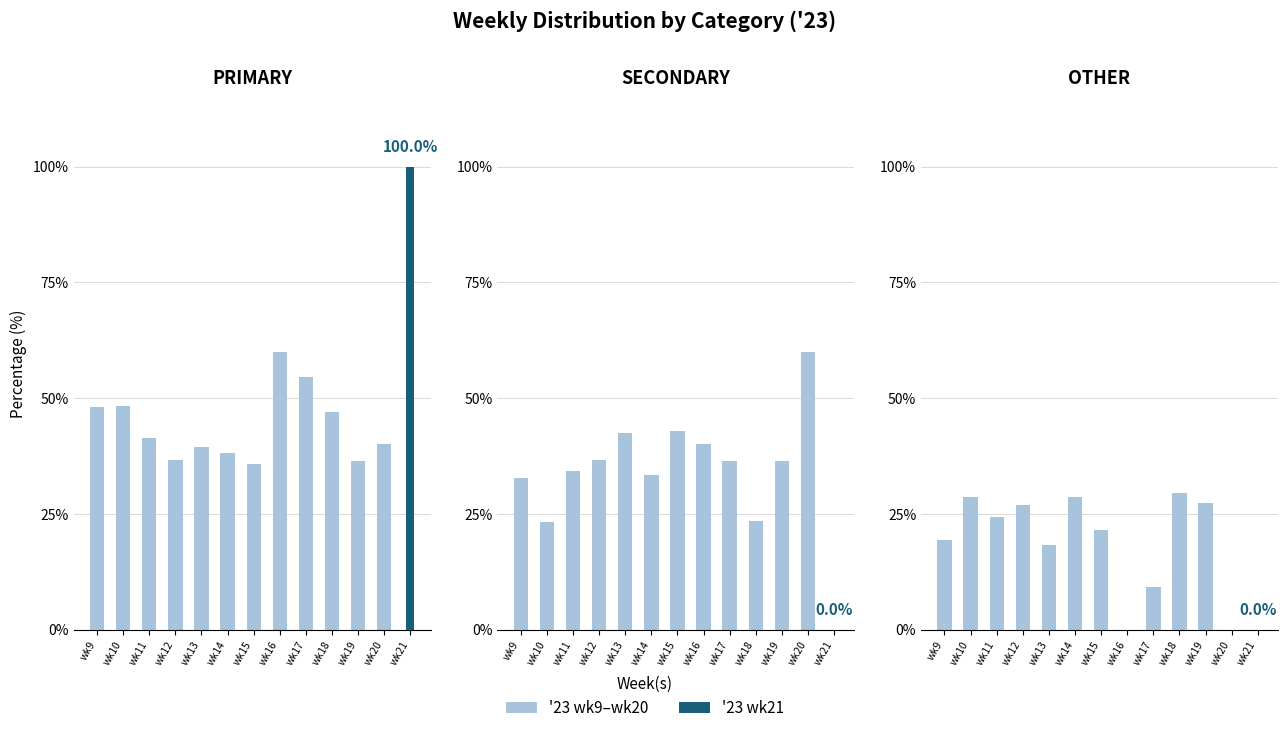

Where does the data first go above 24?

wk10